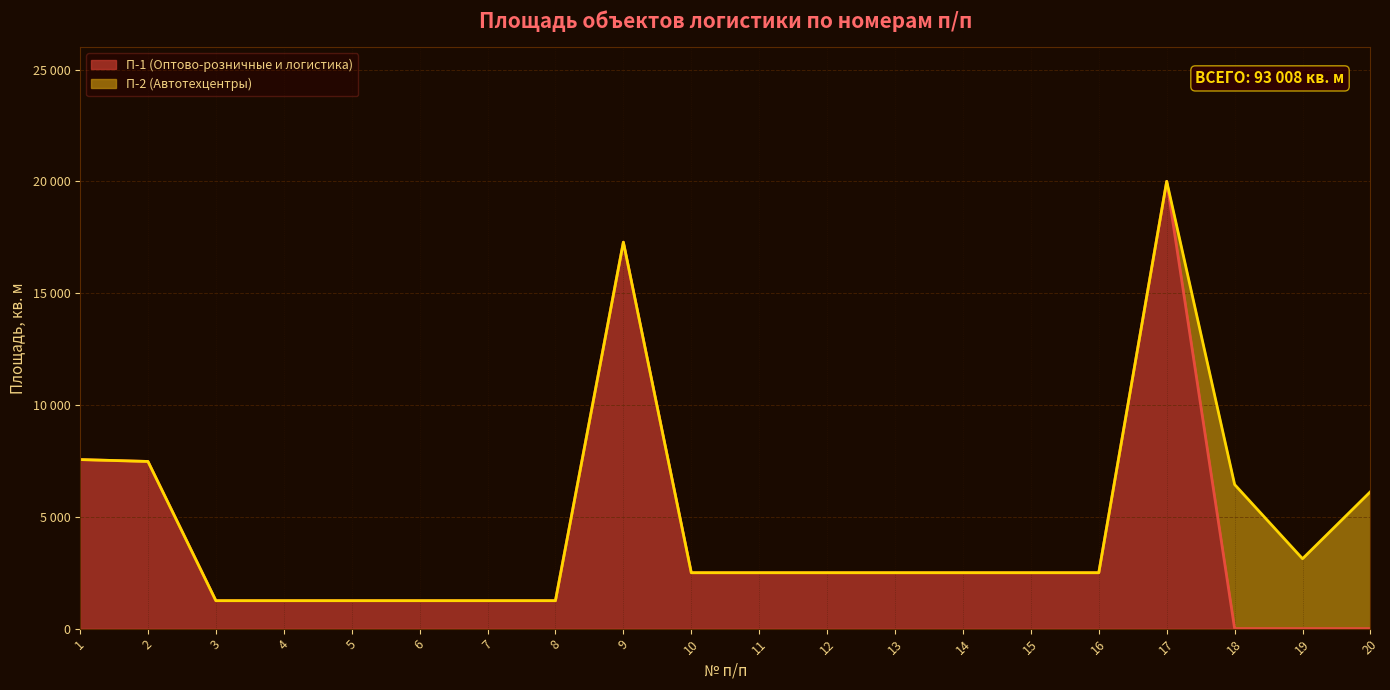

Reading right to left, transcribe all the data shown in this chart.

20=6125	19=3126	18=6443	17=20000	16=2500	15=2500	14=2500	13=2500	12=2500	11=2500	10=2500	9=17280	8=1250	7=1250	6=1250	5=1250	4=1250	3=1250	2=7475	1=7559